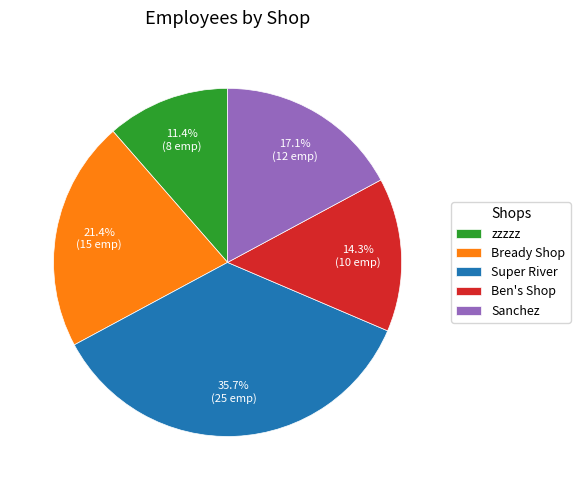

What portion of the pie excludes Ben's Shop?

85.7%